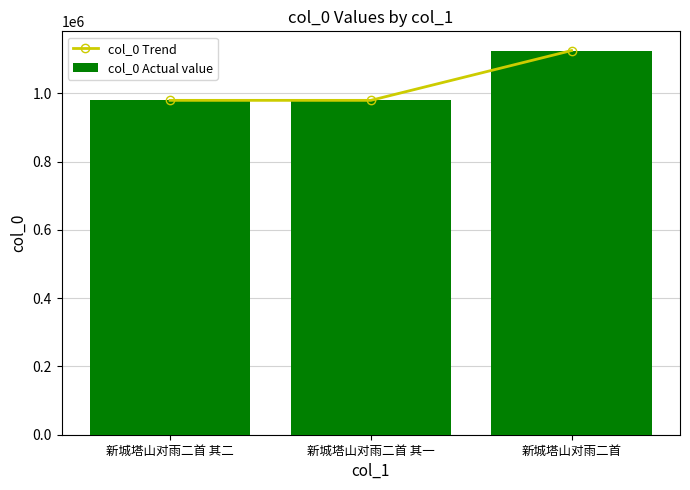

What are all the series names shown in the legend?

col_0 Trend, col_0 Actual value